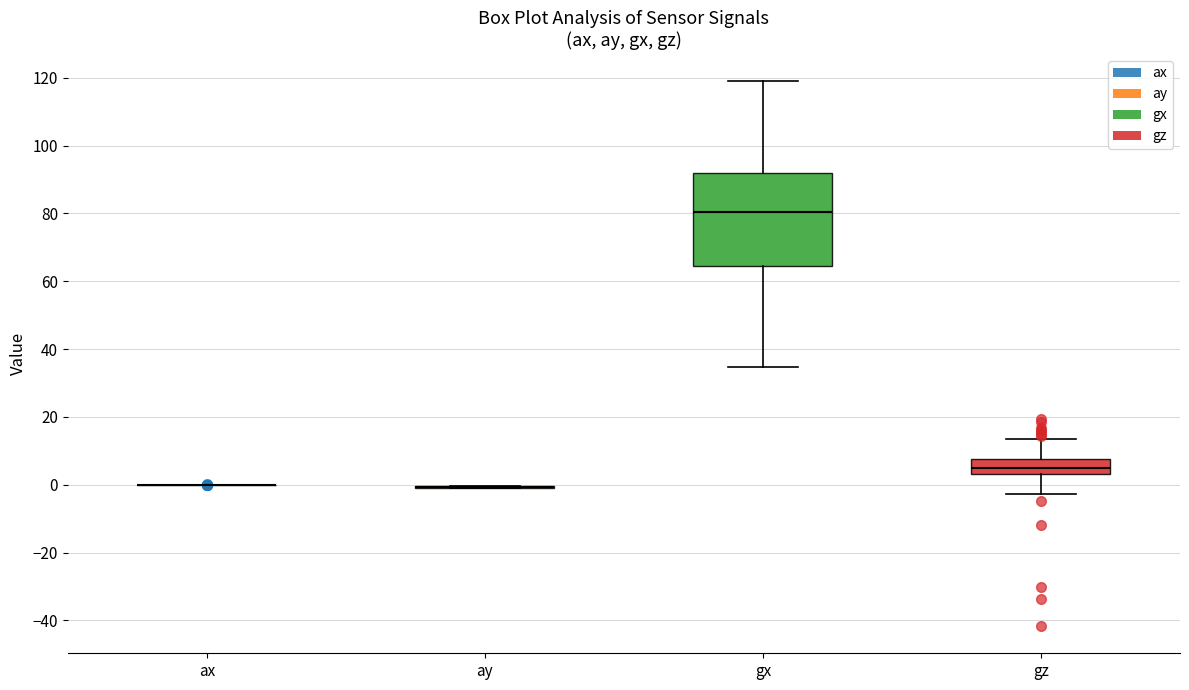

Reading left to right, read every box against the y-axis: the position of its median line, the range the box covers, and the ends of its whiskers. The values are not printed on the chart, so give them approximately, as read against the axis.

ax: box collapsed to a line at 0, whiskers 0 to 0
ay: box collapsed to a line at 0, whiskers 0 to 0
gx: median 80, box 64 to 92, whiskers 34 to 120
gz: median 4 (inside the box), box 4 to 8, whiskers -2 to 14